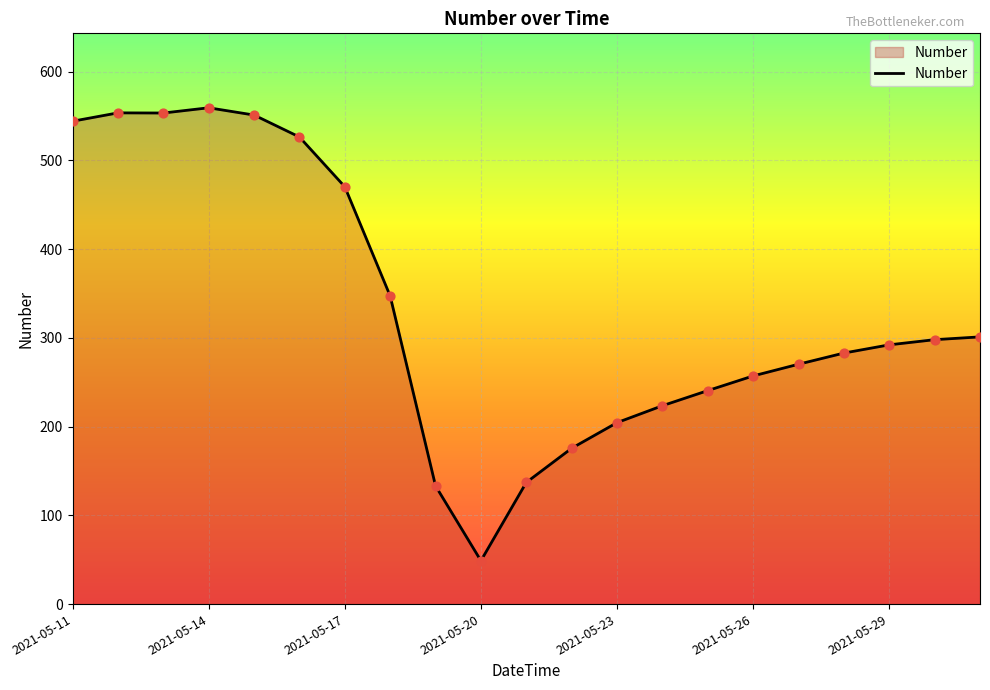

What is the minimum value shown in the chart?

48.8